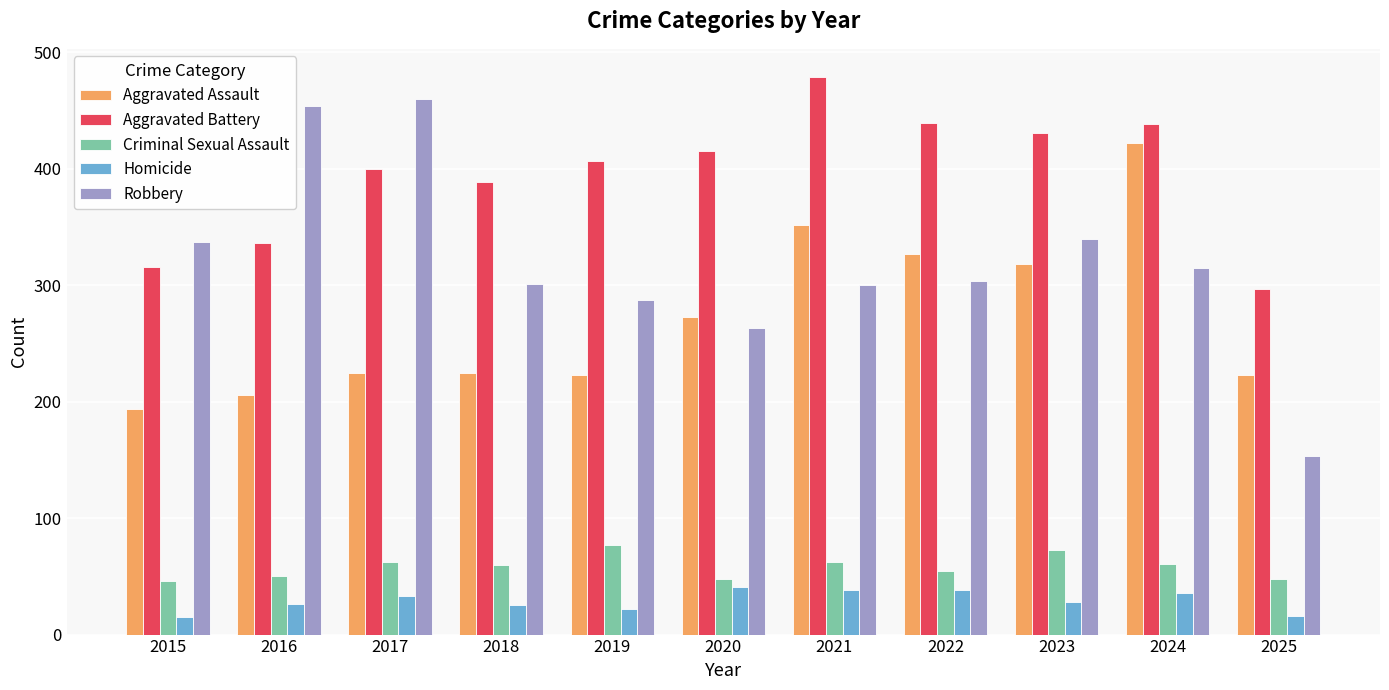

Rank the series at 2016 from lowest to highest value.

Homicide, Criminal Sexual Assault, Aggravated Assault, Aggravated Battery, Robbery